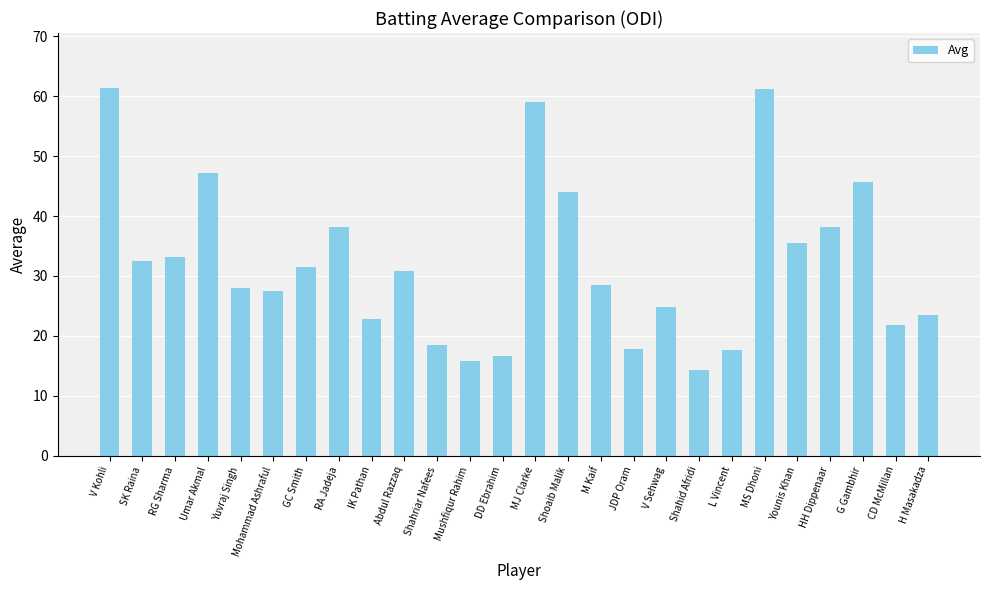

What is the maximum value shown in the chart?

61.4